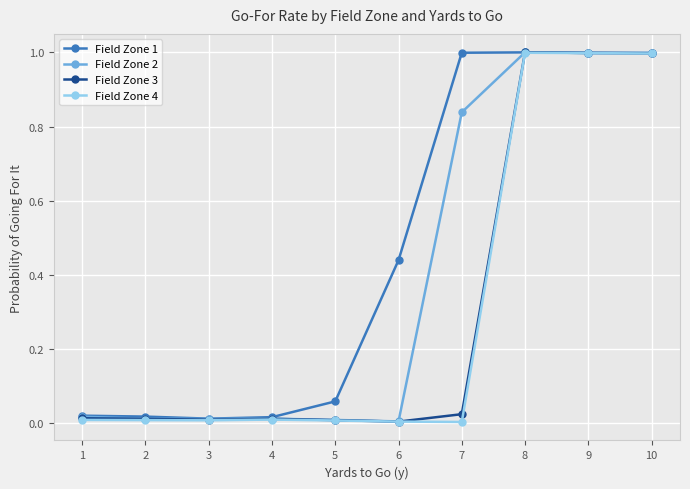

What is the maximum value shown in the chart?

1.0